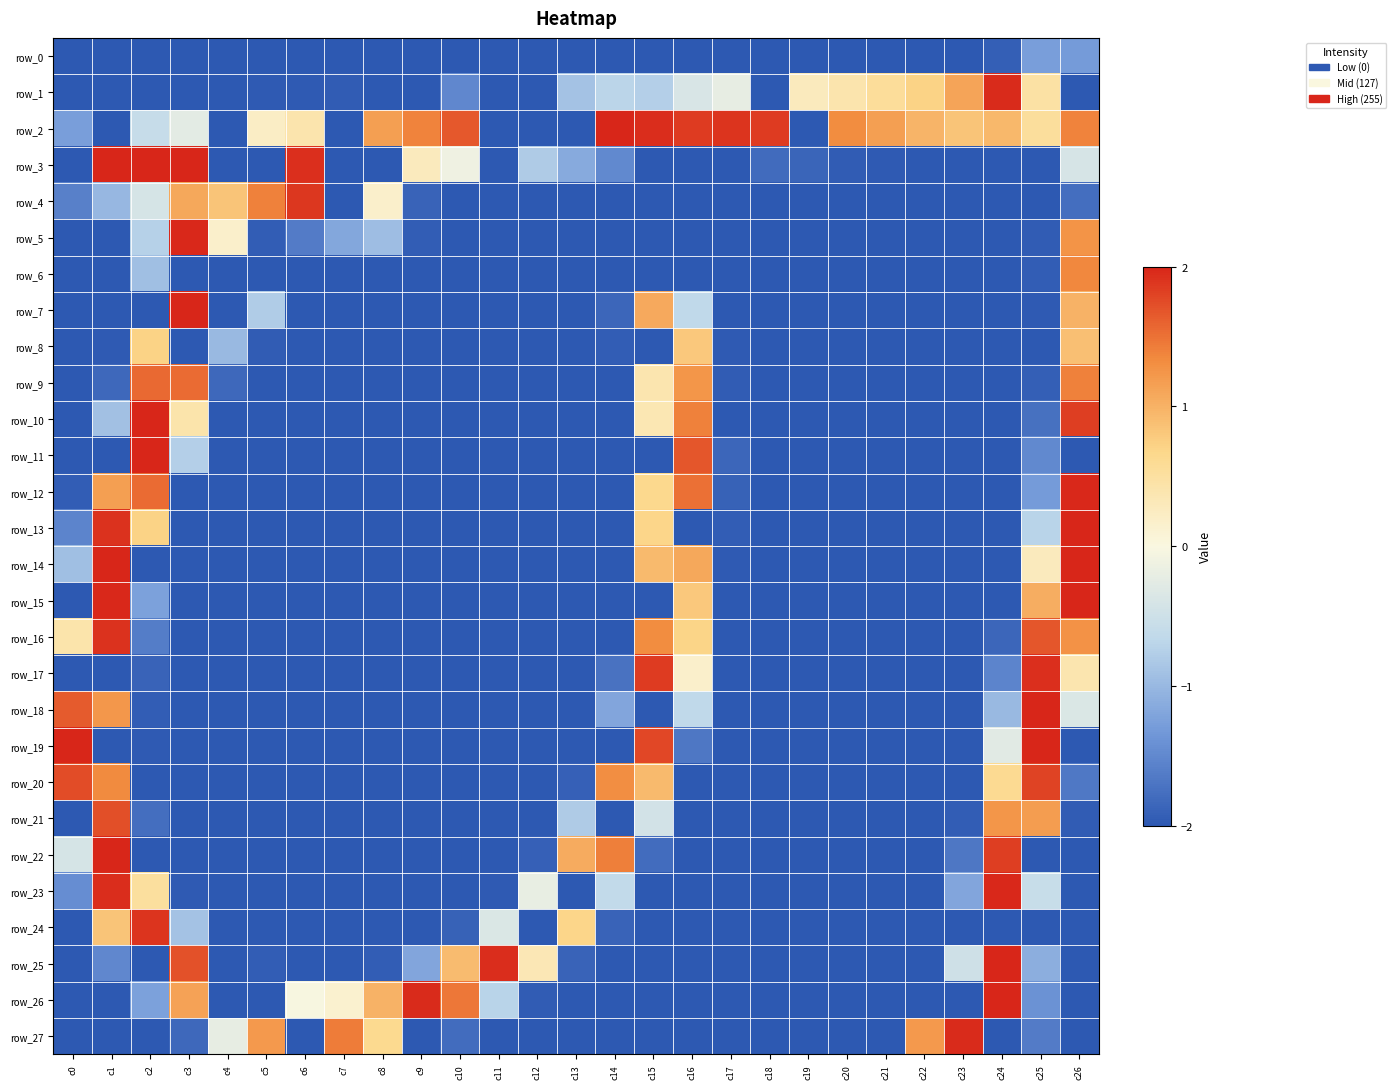

How many data points in row_1 are above -1?

12